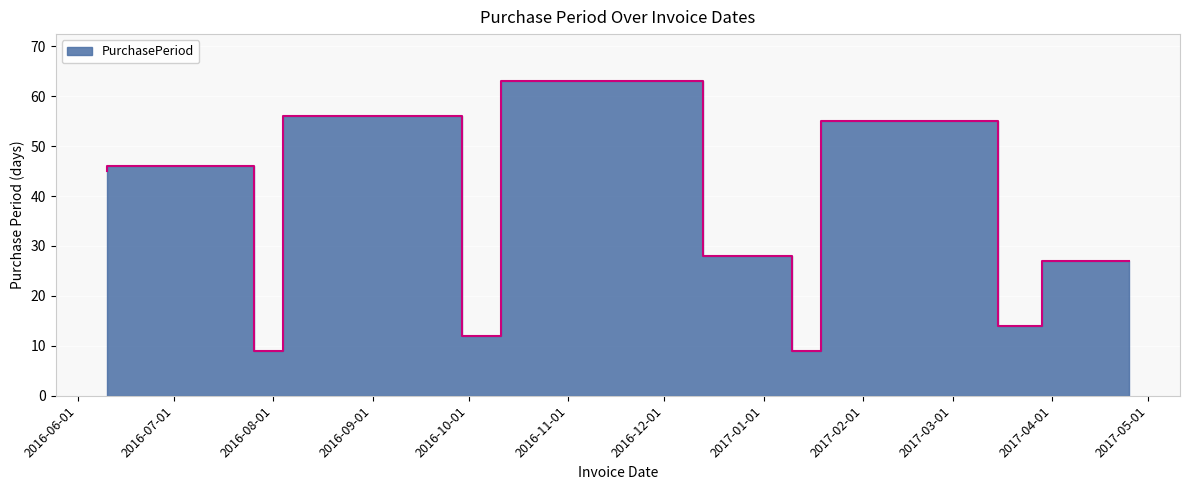

Which has a higher value, 2016-08-04 or 2017-03-29?

2017-03-29